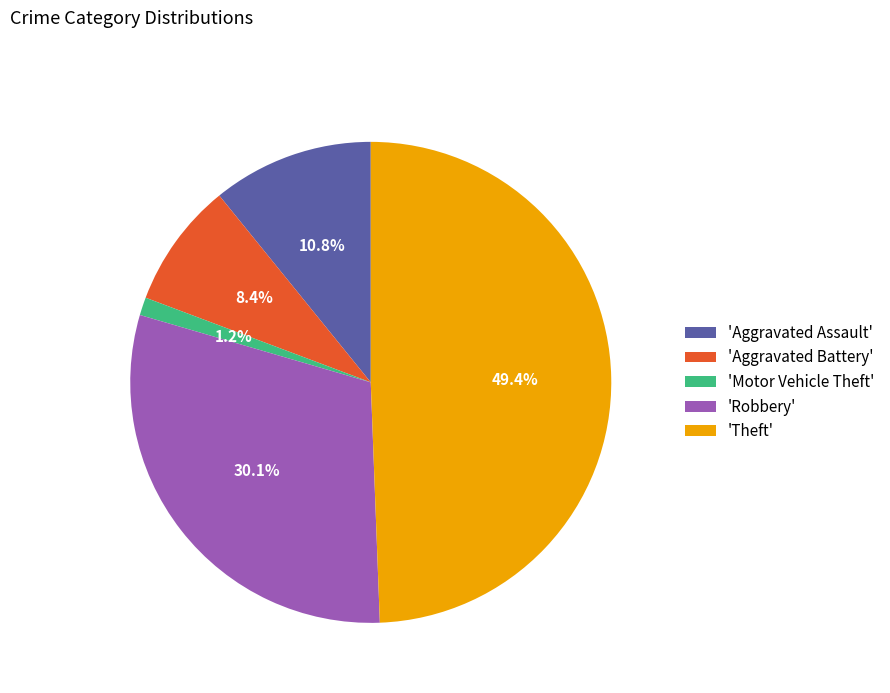

Does 'Motor Vehicle Theft' account for over 50% of the chart?

No